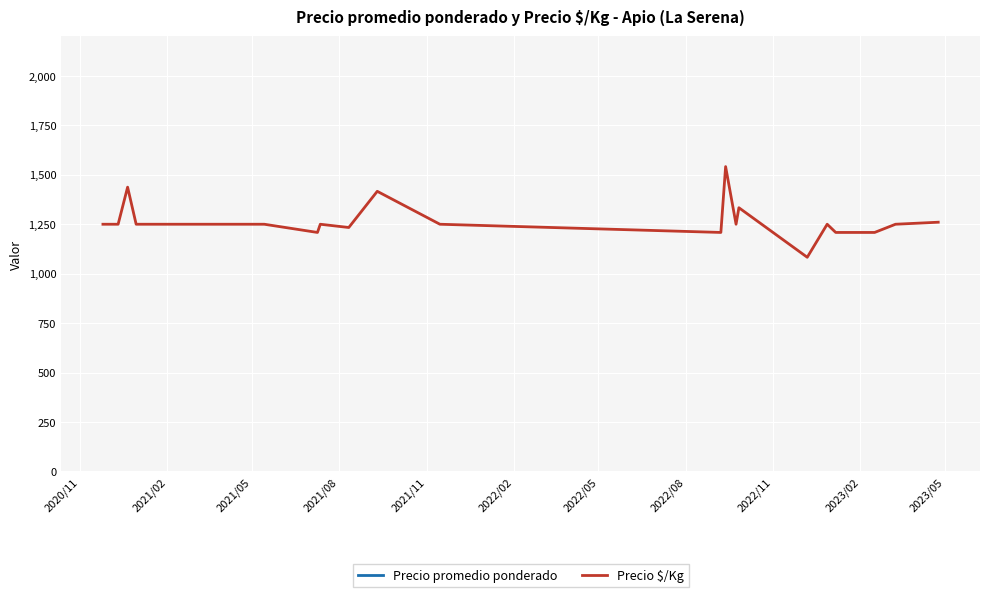

What is the difference between the maximum and minimum values in the Precio promedio ponderado series?

2750.0